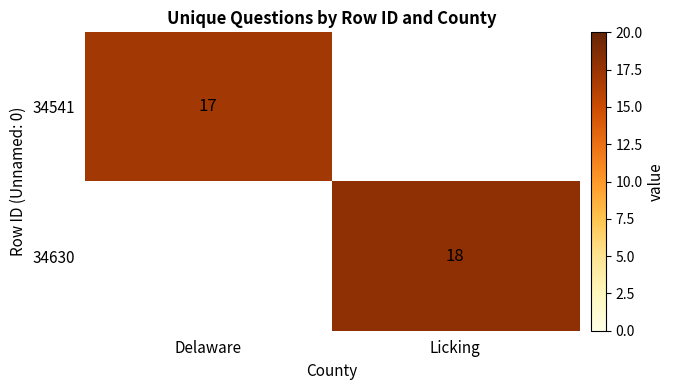

What is the smallest value displayed?

17.0